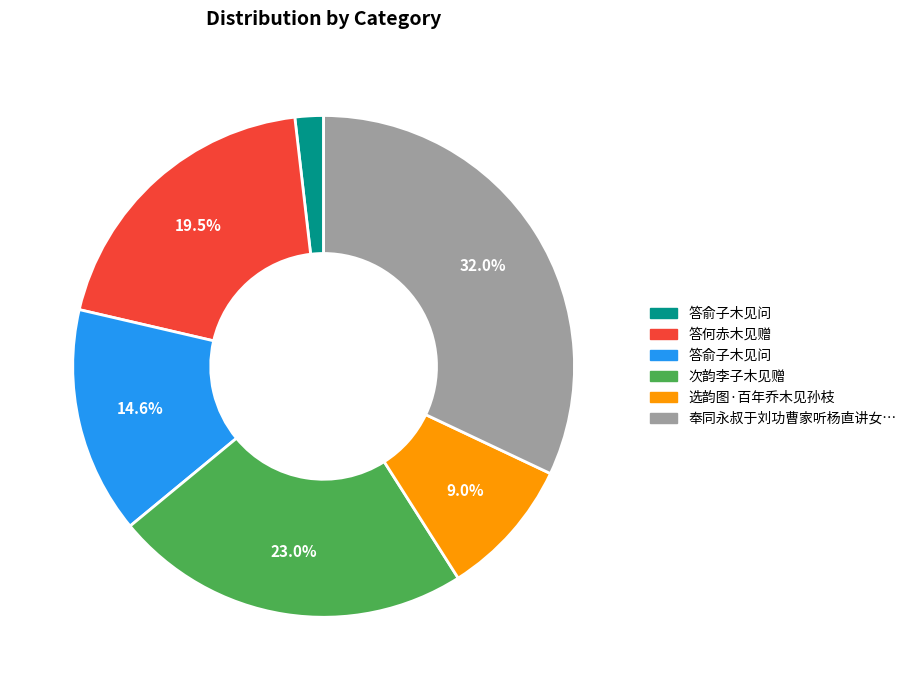

Does any single category account for the majority?

No